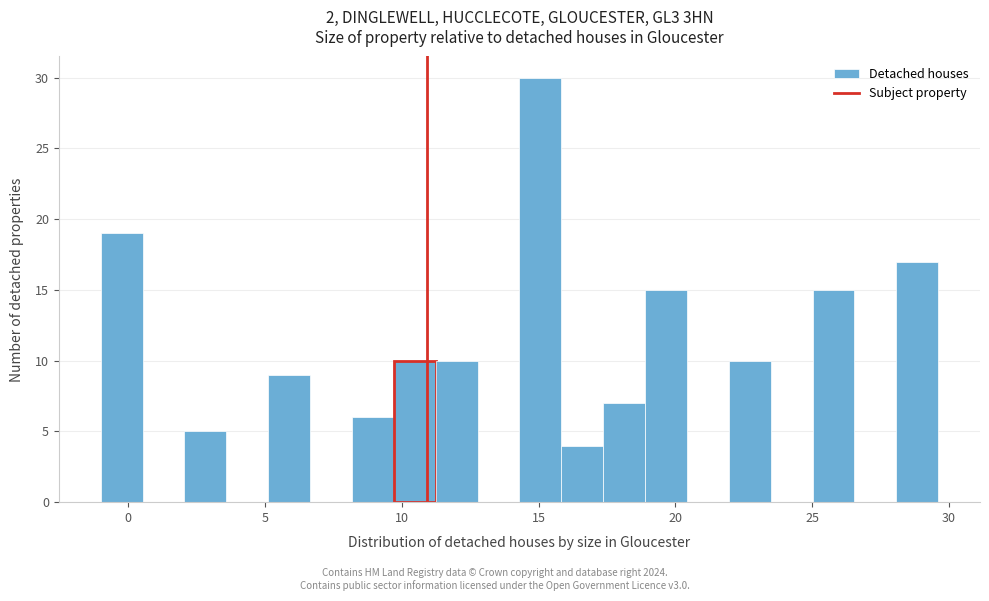

Around what value on the x-axis is the tallest bar? Give the approximate position of its centre, as read against the axis.

15.0